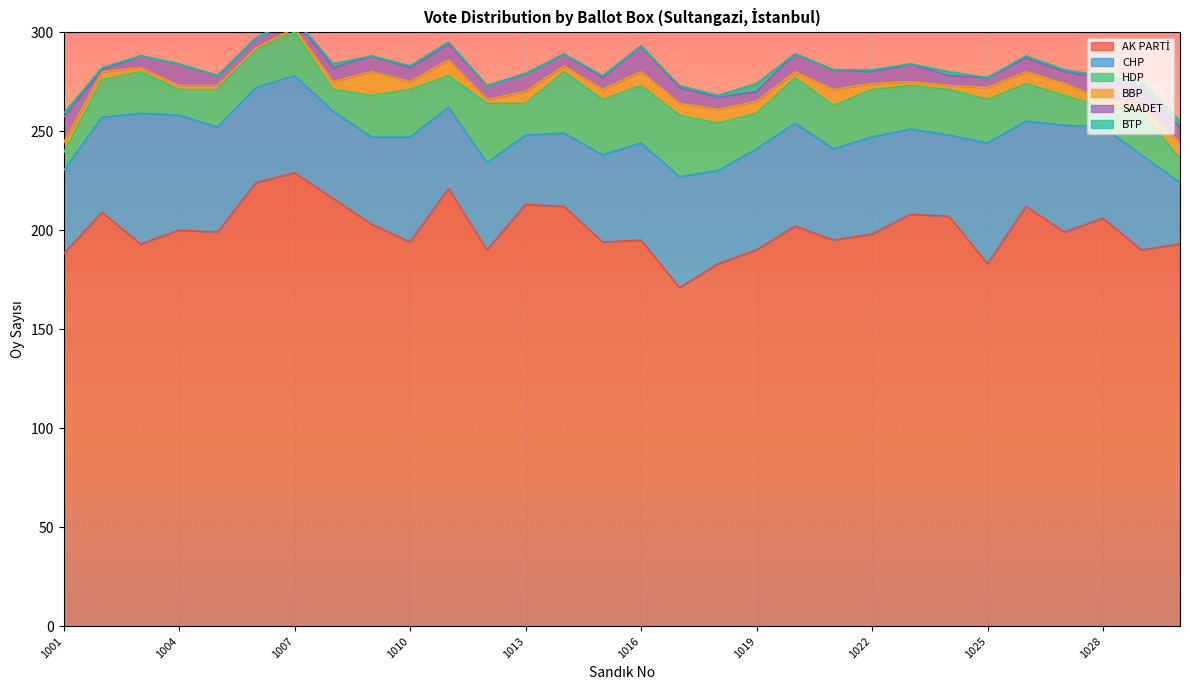

How many interior local peaks does the AK PARTİ series have?

10